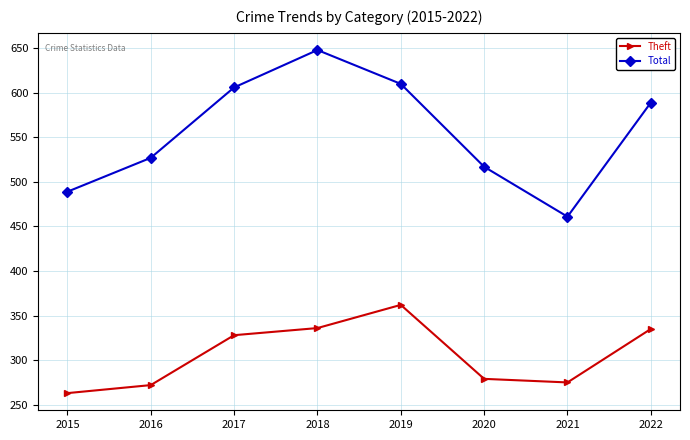

The value of Total at 2020 is 517. True or false?

True